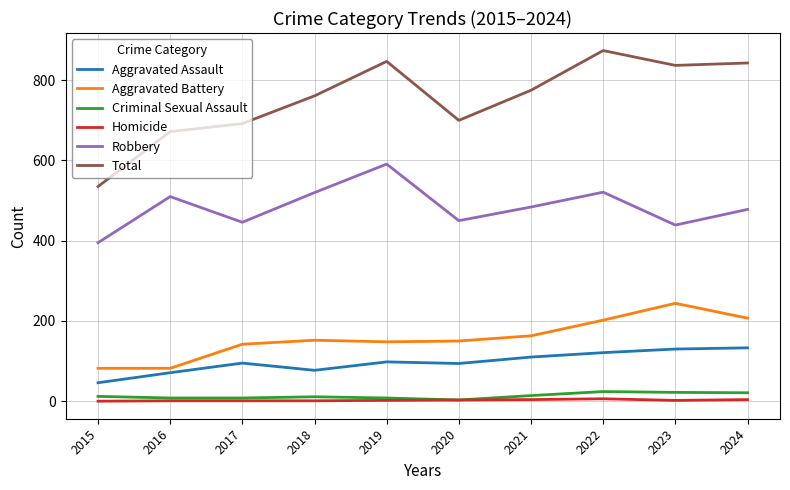

The value of Homicide at 2015 is 0. True or false?

True